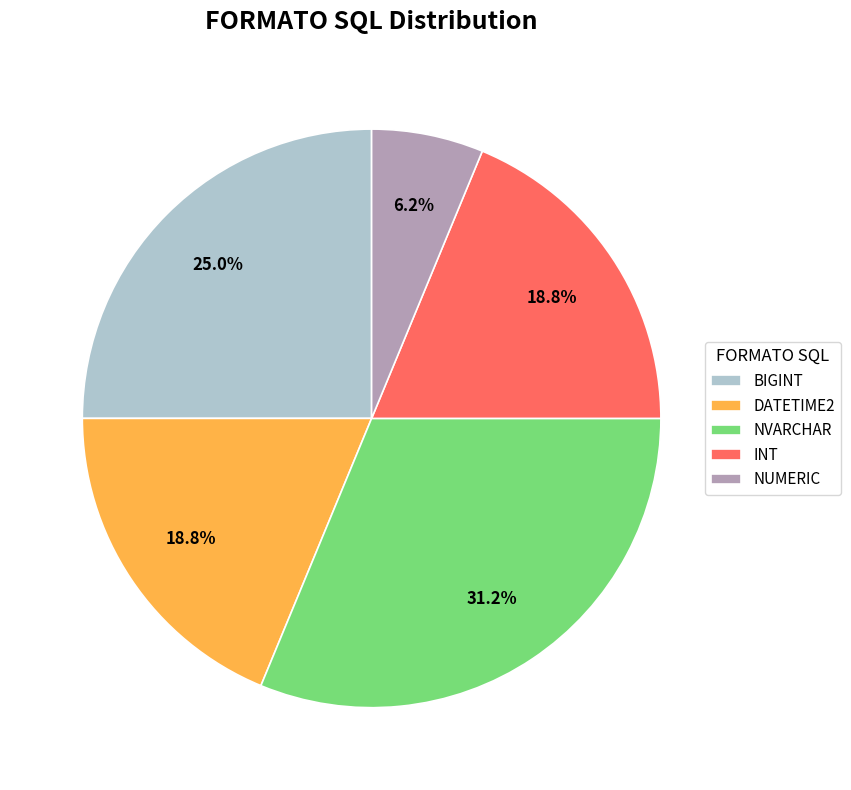

What is the ratio of the value at NUMERIC to the value at INT?

0.3